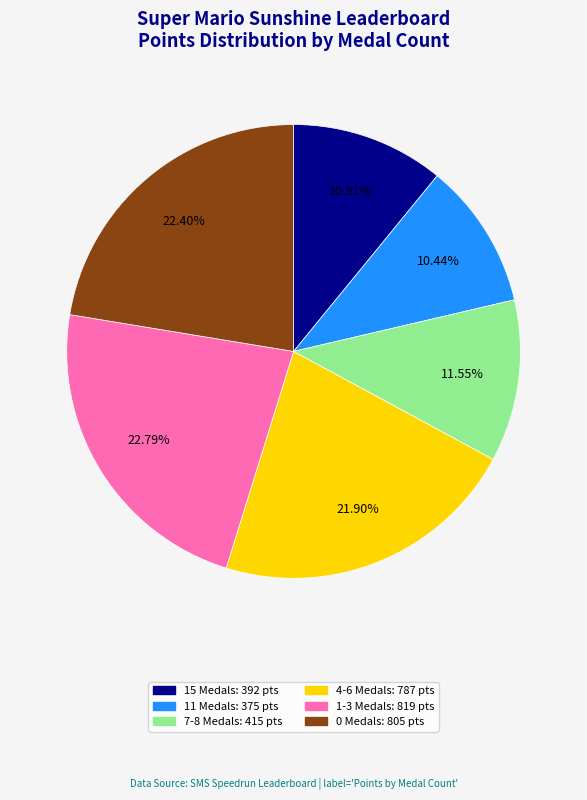

Is there a majority slice in this chart?

No